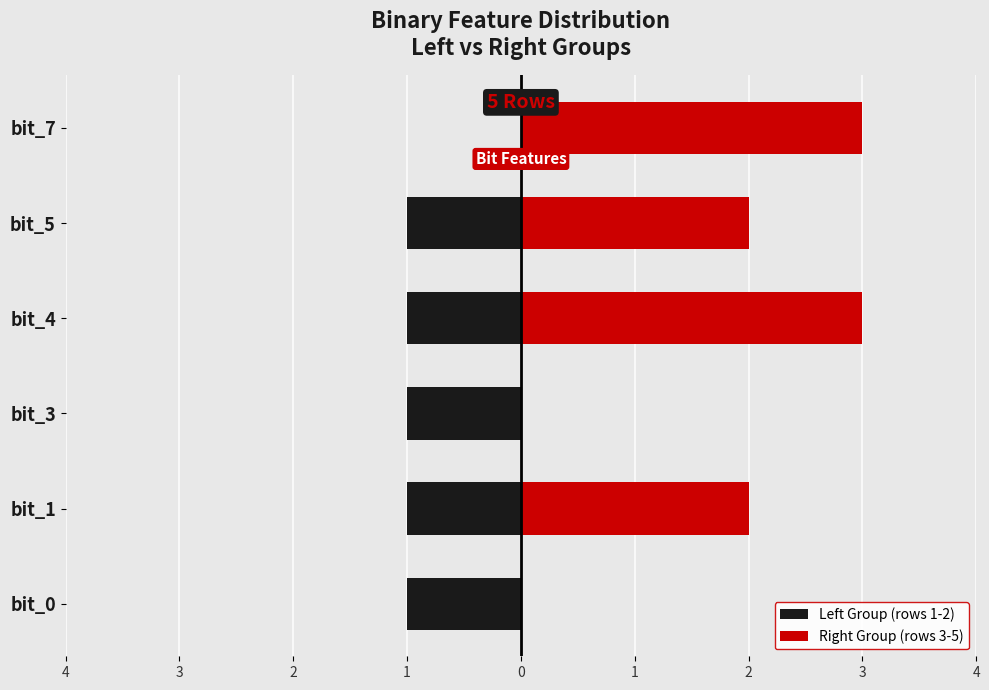

What is the spread (max minus min) of values at bit_4?

4